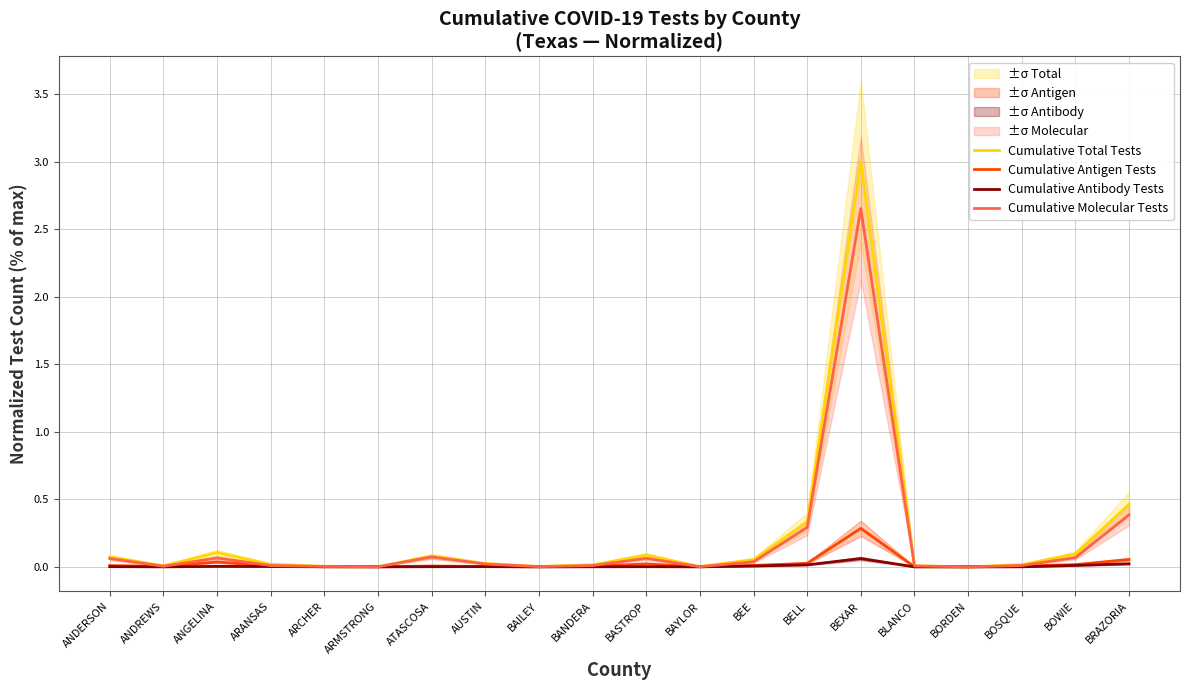

Reading left to right, what are all the values shown in this chart?

Cumulative Total Tests: ANDERSON=0.1	ANDREWS=0.0	ANGELINA=0.1	ARANSAS=0.0	ARCHER=0.0	ARMSTRONG=0.0	ATASCOSA=0.1	AUSTIN=0.0	BAILEY=0.0	BANDERA=0.0	BASTROP=0.1	BAYLOR=0.0	BEE=0.1	BELL=0.3	BEXAR=3.0	BLANCO=0.0	BORDEN=0.0	BOSQUE=0.0	BOWIE=0.1	BRAZORIA=0.5
Cumulative Antigen Tests: ANDERSON=0.0	ANDREWS=0.0	ANGELINA=0.0	ARANSAS=0.0	ARCHER=0.0	ARMSTRONG=0.0	ATASCOSA=0.0	AUSTIN=0.0	BAILEY=0.0	BANDERA=0.0	BASTROP=0.0	BAYLOR=0.0	BEE=0.0	BELL=0.0	BEXAR=0.3	BLANCO=0.0	BORDEN=0.0	BOSQUE=0.0	BOWIE=0.0	BRAZORIA=0.1
Cumulative Antibody Tests: ANDERSON=0.0	ANDREWS=0.0	ANGELINA=0.0	ARANSAS=0.0	ARCHER=0.0	ARMSTRONG=0.0	ATASCOSA=0.0	AUSTIN=0.0	BAILEY=0.0	BANDERA=0.0	BASTROP=0.0	BAYLOR=0.0	BEE=0.0	BELL=0.0	BEXAR=0.1	BLANCO=0.0	BORDEN=0.0	BOSQUE=0.0	BOWIE=0.0	BRAZORIA=0.0
Cumulative Molecular Tests: ANDERSON=0.1	ANDREWS=0.0	ANGELINA=0.1	ARANSAS=0.0	ARCHER=0.0	ARMSTRONG=0.0	ATASCOSA=0.1	AUSTIN=0.0	BAILEY=0.0	BANDERA=0.0	BASTROP=0.1	BAYLOR=0.0	BEE=0.0	BELL=0.3	BEXAR=2.7	BLANCO=0.0	BORDEN=0.0	BOSQUE=0.0	BOWIE=0.1	BRAZORIA=0.4